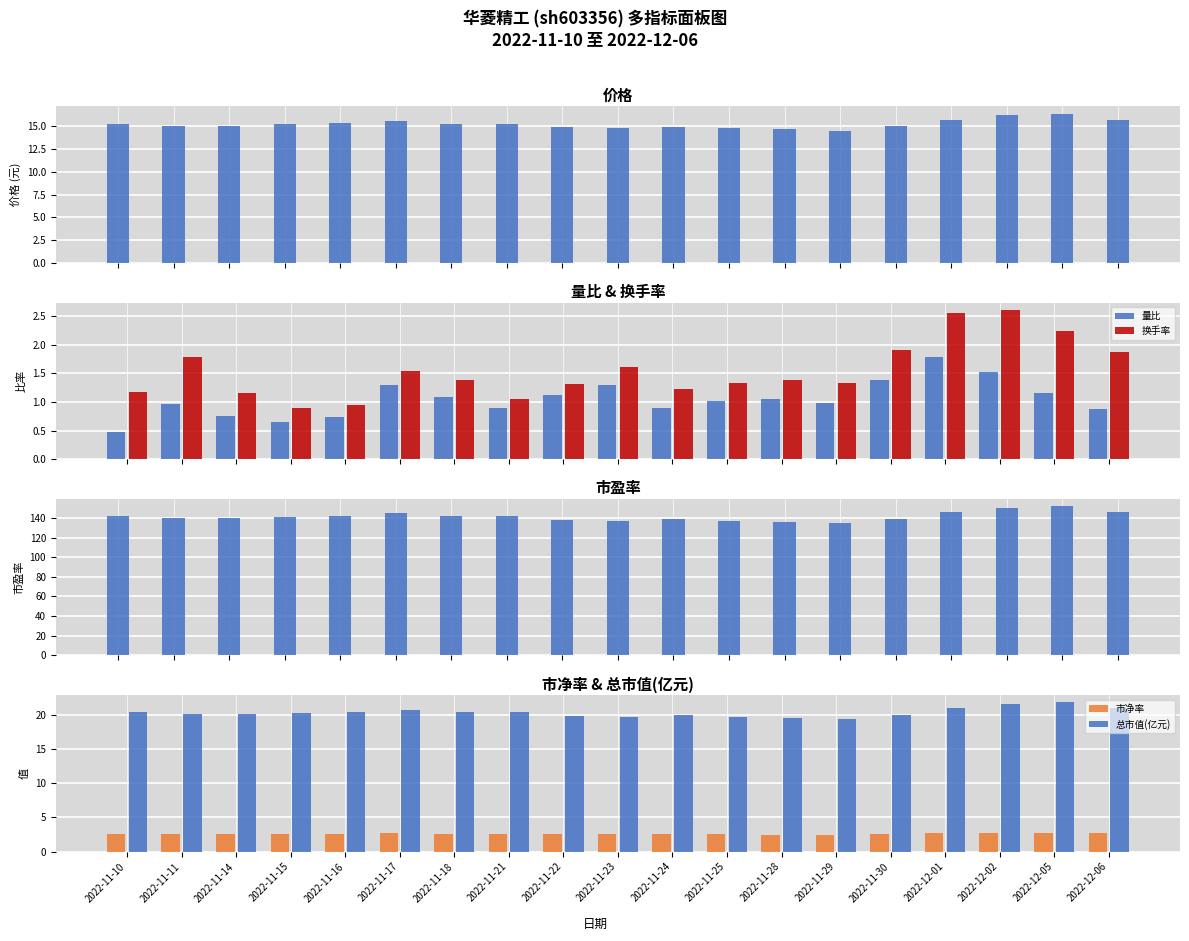

At which category is the sum across all series the highest?

2022-12-05